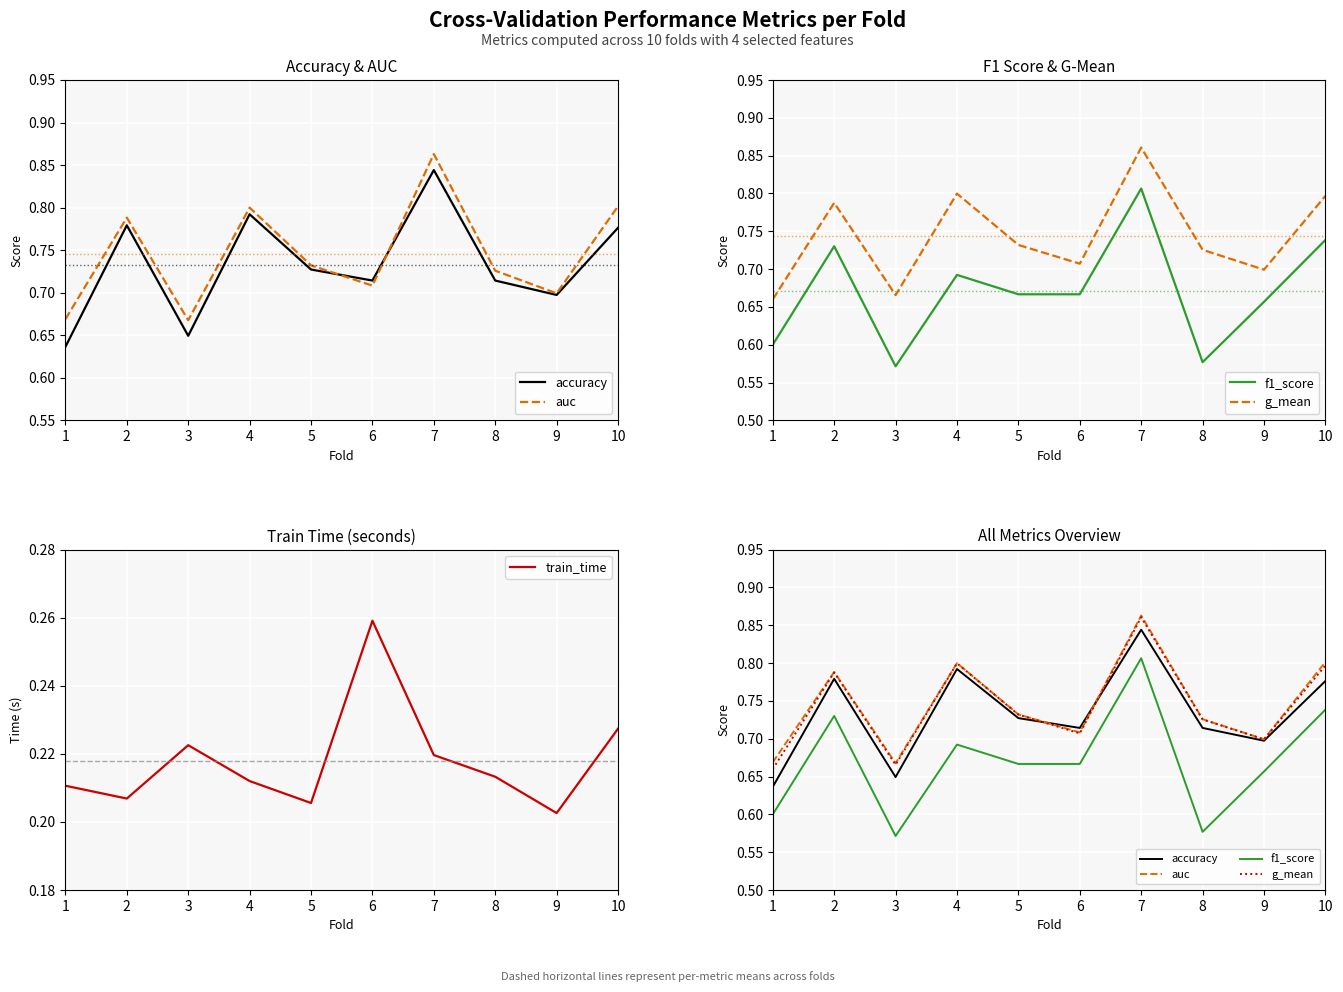

True or false: train_time has a value of 0.1 at 2.

False